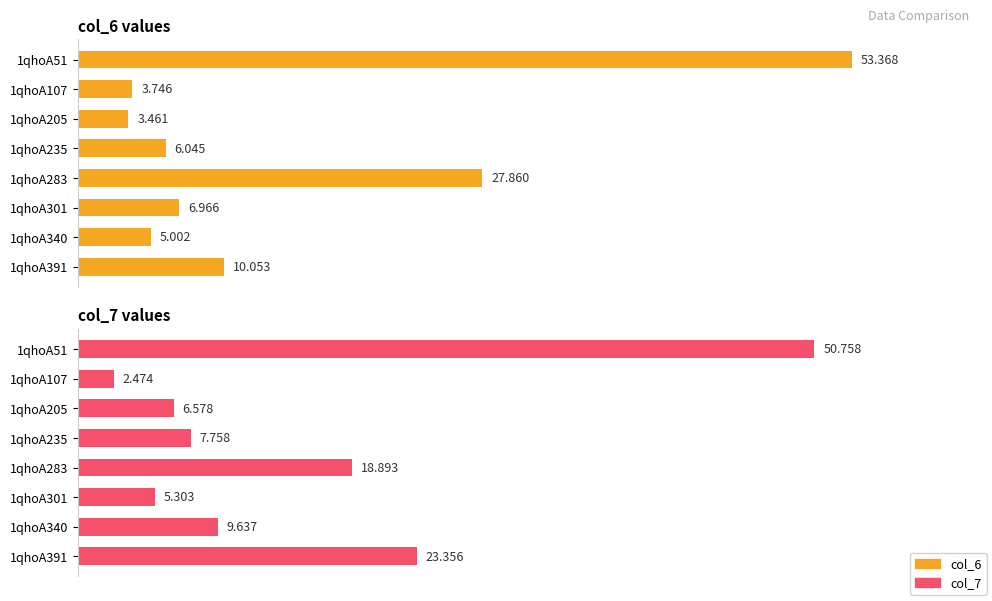

At how many categories does at least one series exceed 10?

3